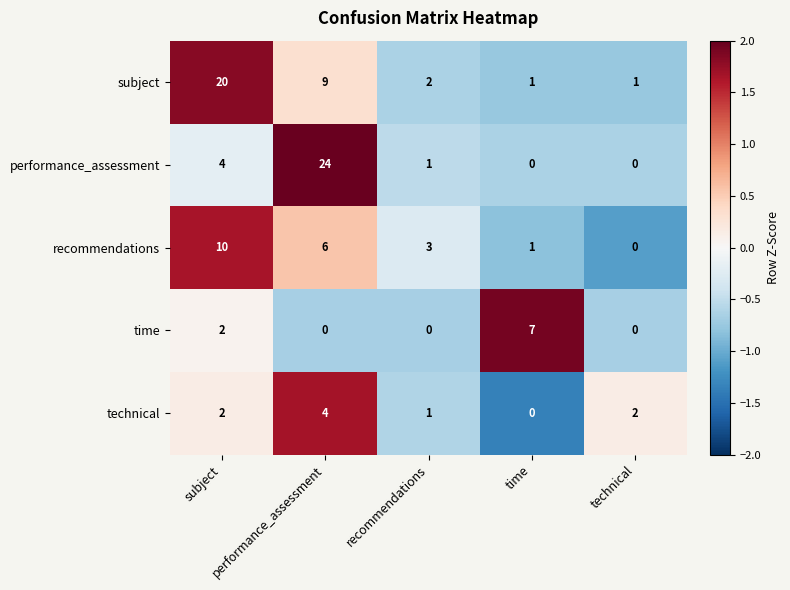

At how many categories does at least one series exceed 0?

5